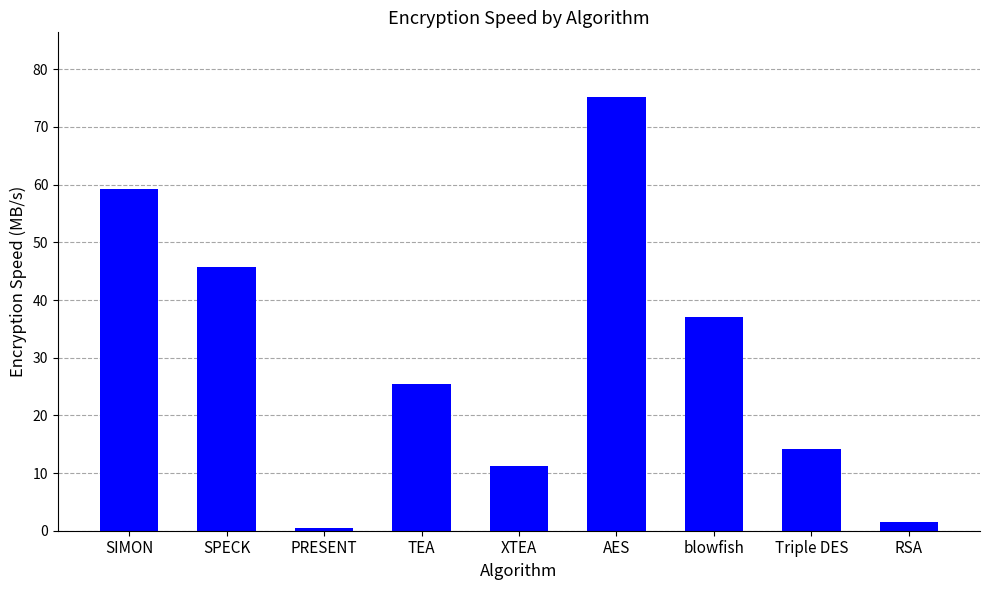

Rank the categories by value from highest to lowest.

AES, SIMON, SPECK, blowfish, TEA, Triple DES, XTEA, RSA, PRESENT